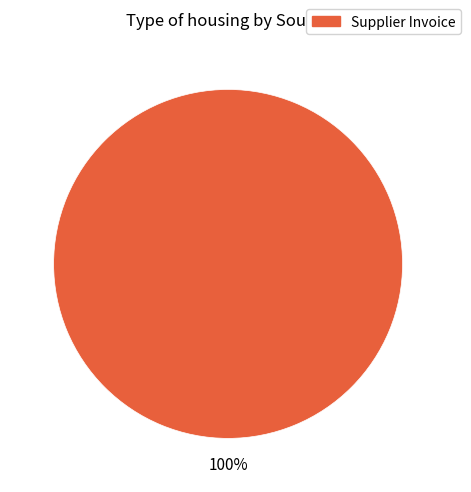

Rank the categories by value from lowest to highest.

Supplier Invoice